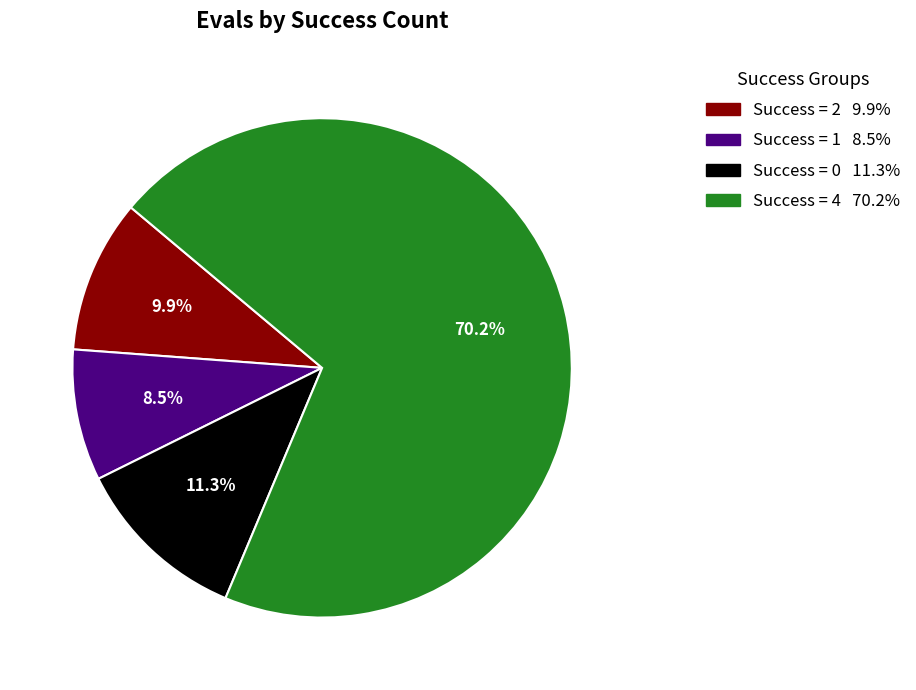

Is there any slice that represents more than half of the pie?

Yes